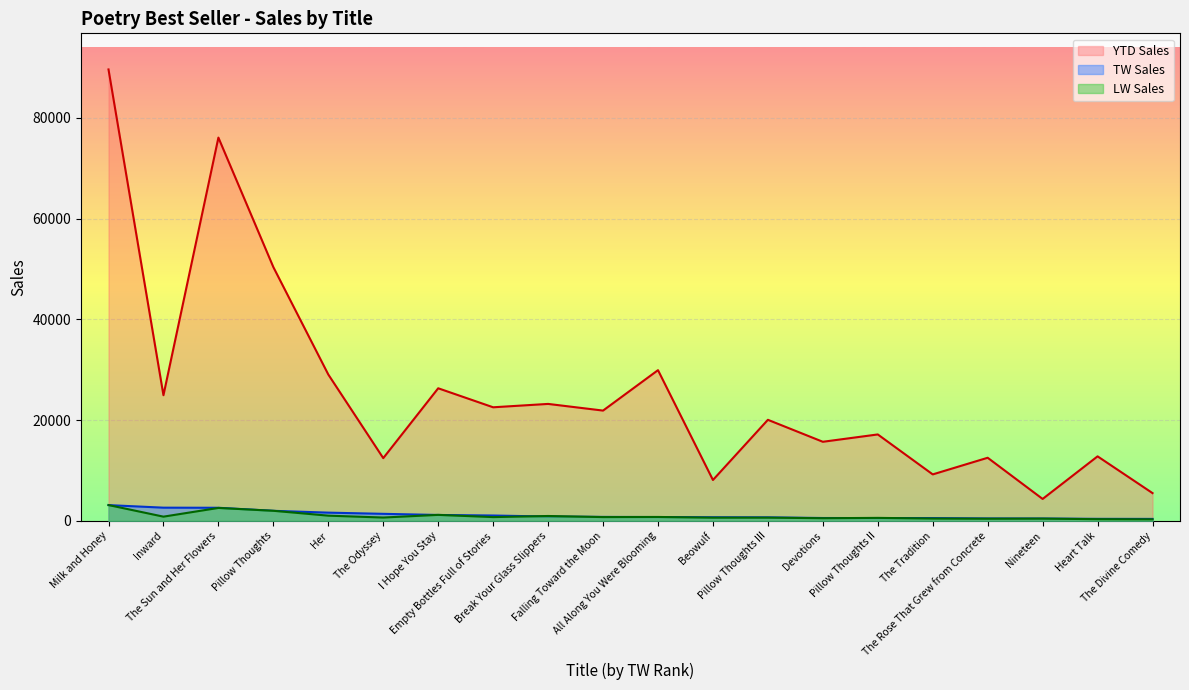

Reading left to right, extract all data points from this chart.

TW Sales: Milk and Honey=3121	Inward=2615	The Sun and Her Flowers=2594	Pillow Thoughts=1990	Her=1628	The Odyssey=1391	I Hope You Stay=1168	Empty Bottles Full of Stories=1058	Break Your Glass Slippers=852	Falling Toward the Moon=783	All Along You Were Blooming=753	Beowulf=711	Pillow Thoughts III=693	Devotions=562	Pillow Thoughts II=550	The Tradition=547	The Rose That Grew from Concrete=474	Nineteen=459	Heart Talk=398	The Divine Comedy=385
LW Sales: Milk and Honey=3133	Inward=832	The Sun and Her Flowers=2562	Pillow Thoughts=1996	Her=1028	The Odyssey=656	I Hope You Stay=1185	Empty Bottles Full of Stories=743	Break Your Glass Slippers=963	Falling Toward the Moon=746	All Along You Were Blooming=771	Beowulf=634	Pillow Thoughts III=635	Devotions=522	Pillow Thoughts II=587	The Tradition=460	The Rose That Grew from Concrete=426	Nineteen=442	Heart Talk=330	The Divine Comedy=303
YTD Sales: Milk and Honey=89586	Inward=24930	The Sun and Her Flowers=76060	Pillow Thoughts=50357	Her=29041	The Odyssey=12447	I Hope You Stay=26310	Empty Bottles Full of Stories=22537	Break Your Glass Slippers=23206	Falling Toward the Moon=21883	All Along You Were Blooming=29906	Beowulf=8107	Pillow Thoughts III=20052	Devotions=15691	Pillow Thoughts II=17148	The Tradition=9218	The Rose That Grew from Concrete=12520	Nineteen=4345	Heart Talk=12800	The Divine Comedy=5505